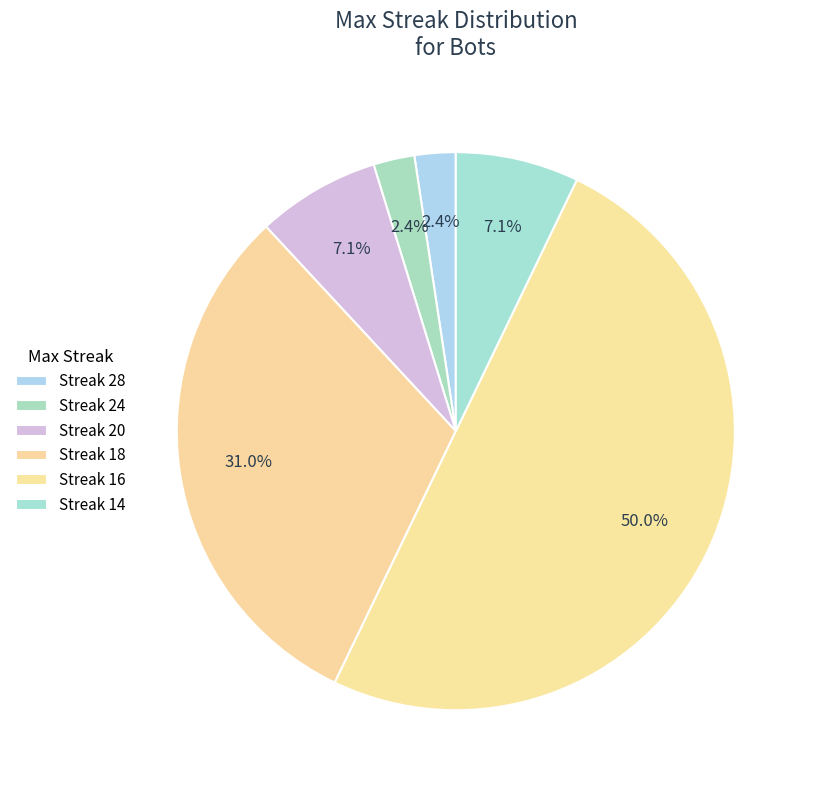

How many slices are in this pie chart?

6